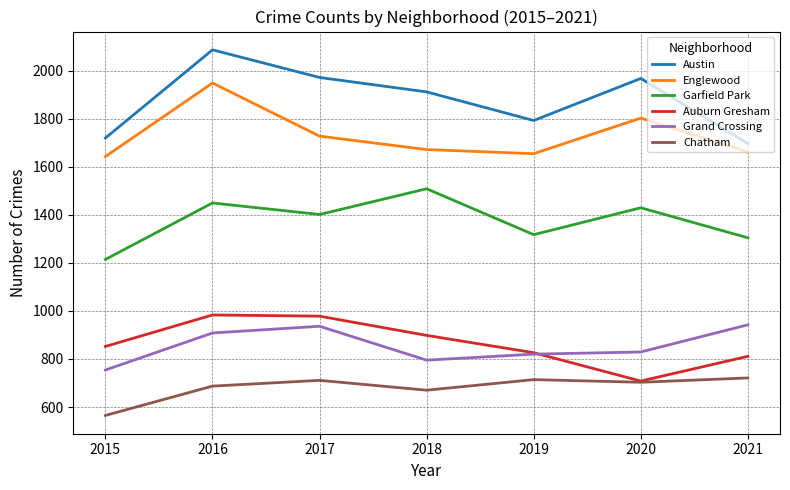

What are all the series names shown in the legend?

Austin, Englewood, Garfield Park, Auburn Gresham, Grand Crossing, Chatham